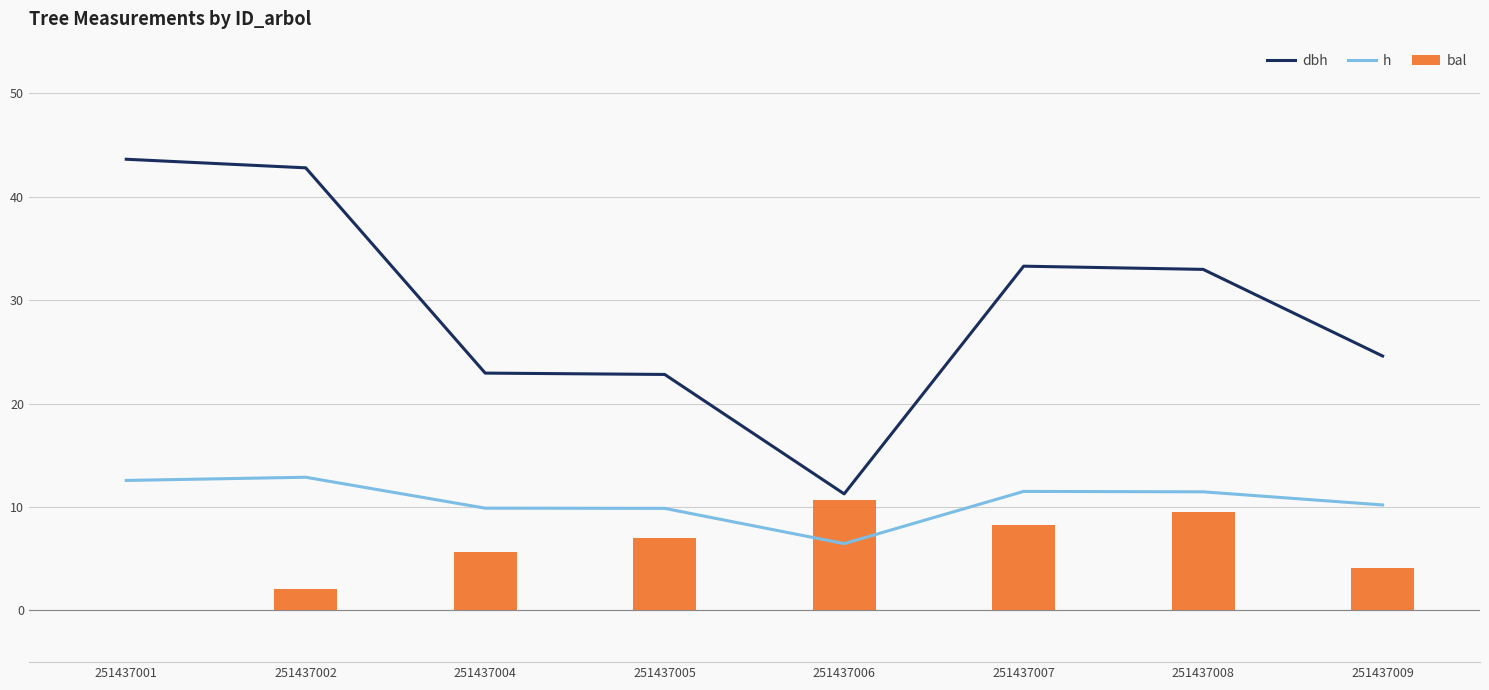

Which series has the widest spread of values?

dbh